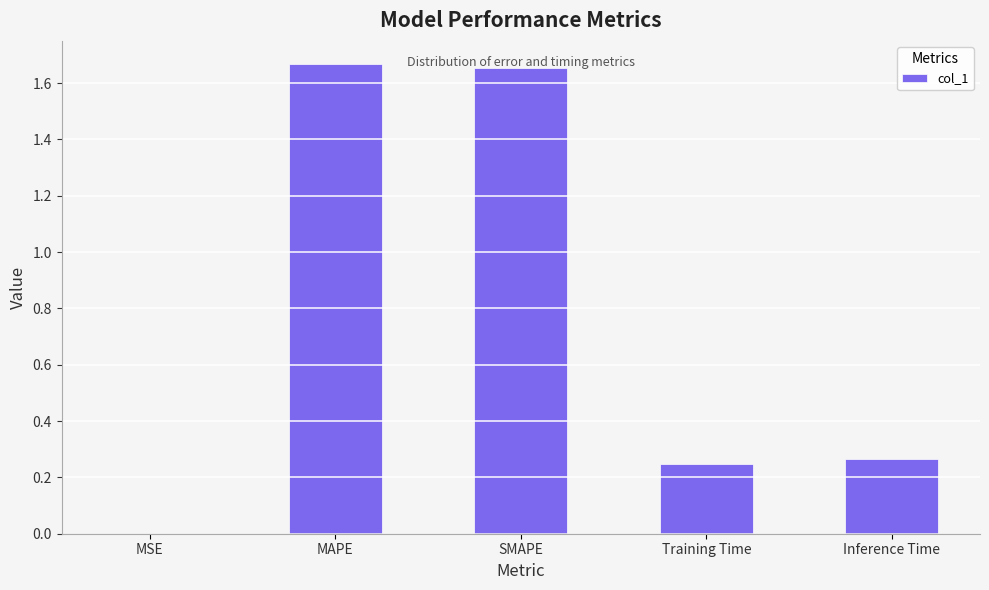

The value at MSE is 0.0. True or false?

True